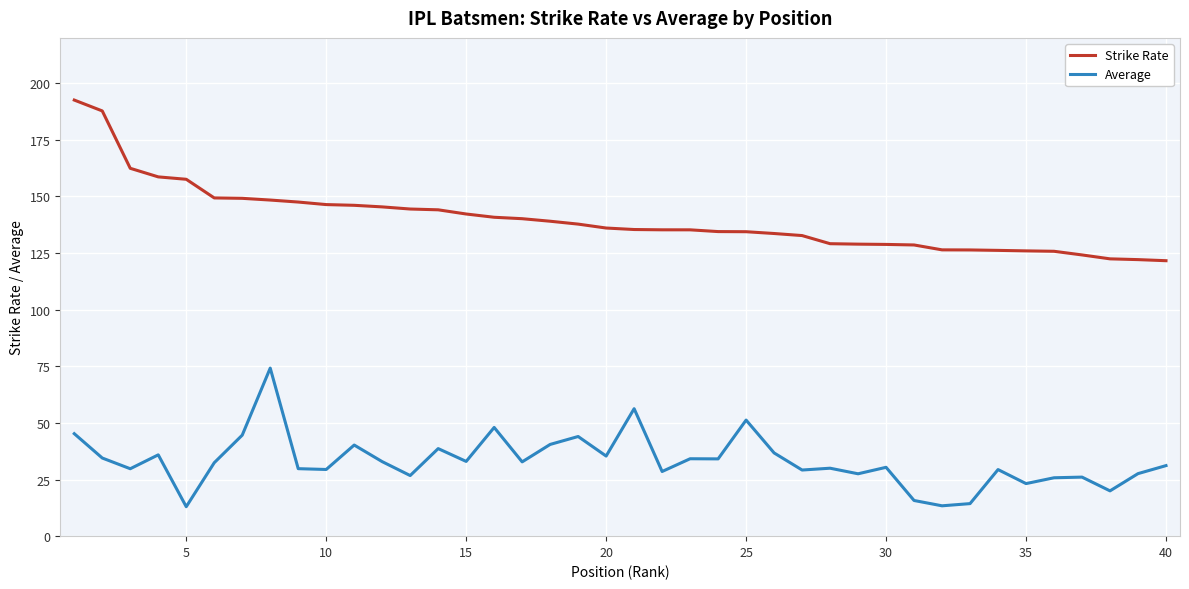

True or false: Average and Strike Rate intersect in this chart.

False